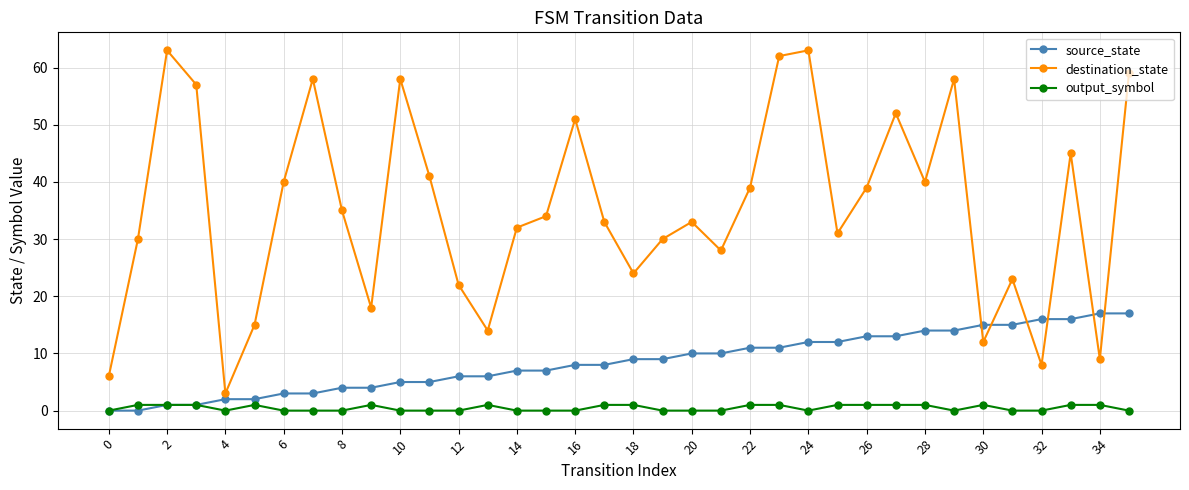

List the series in order of their peak value, lowest first.

output_symbol, source_state, destination_state